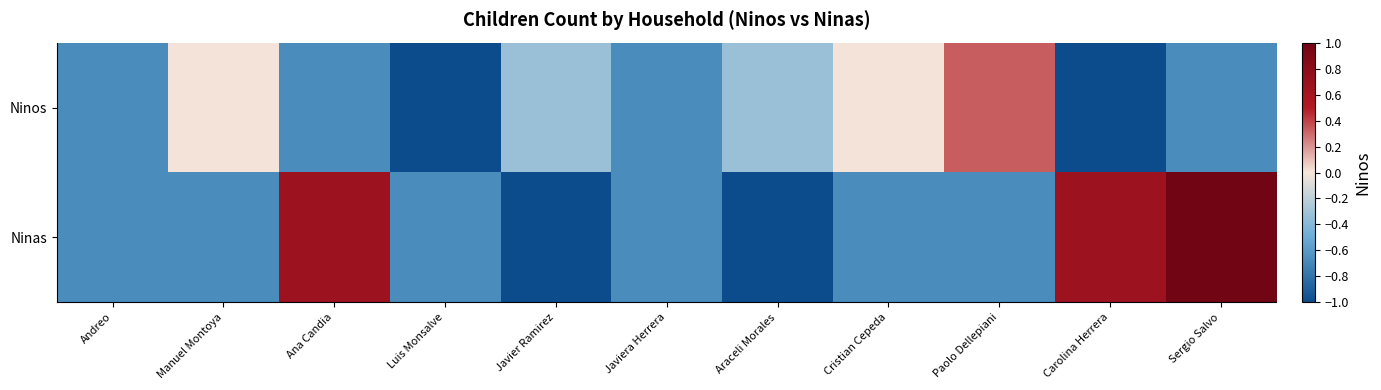

What is the minimum value shown in the chart?

-1.0